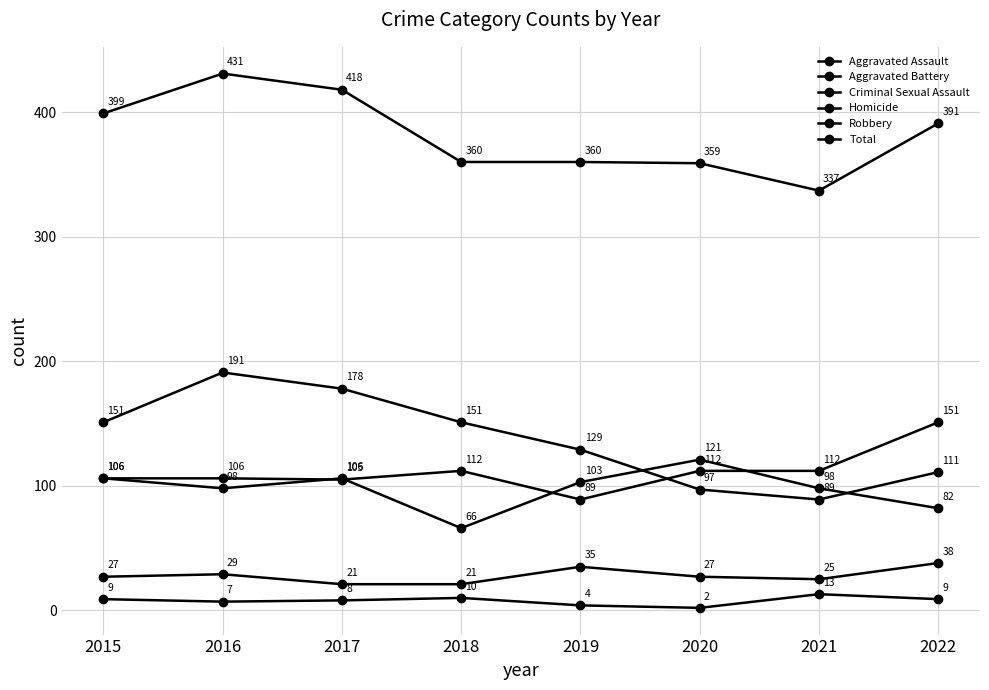

What is the difference between the maximum and minimum values in the Aggravated Assault series?

62